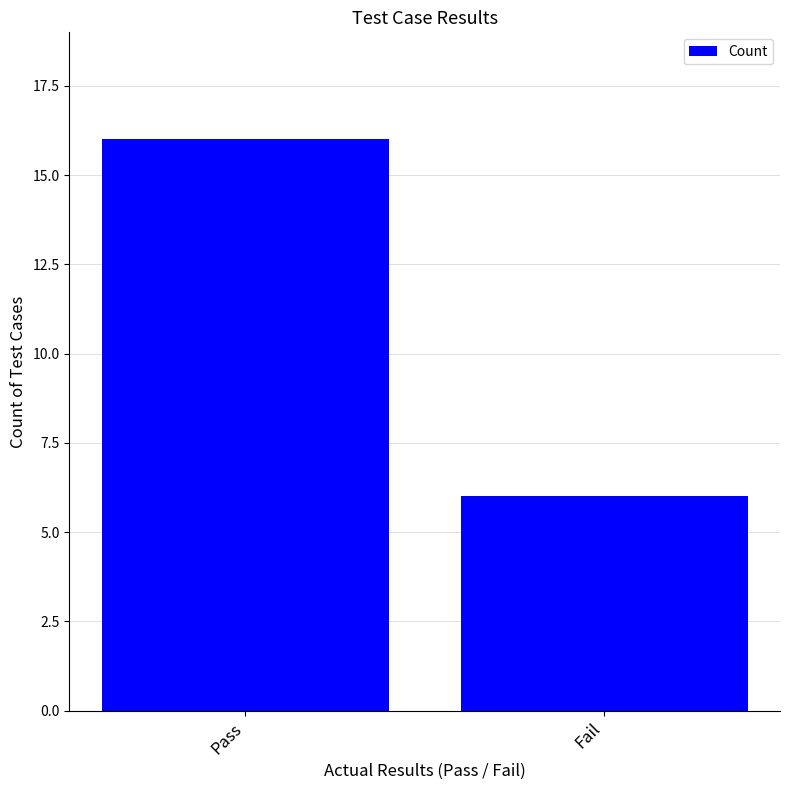

List the labels in order of value, largest first.

Pass, Fail